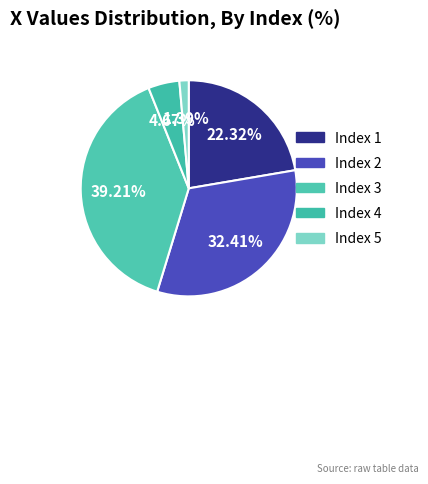

Rank the categories by value from lowest to highest.

5, 4, 1, 2, 3